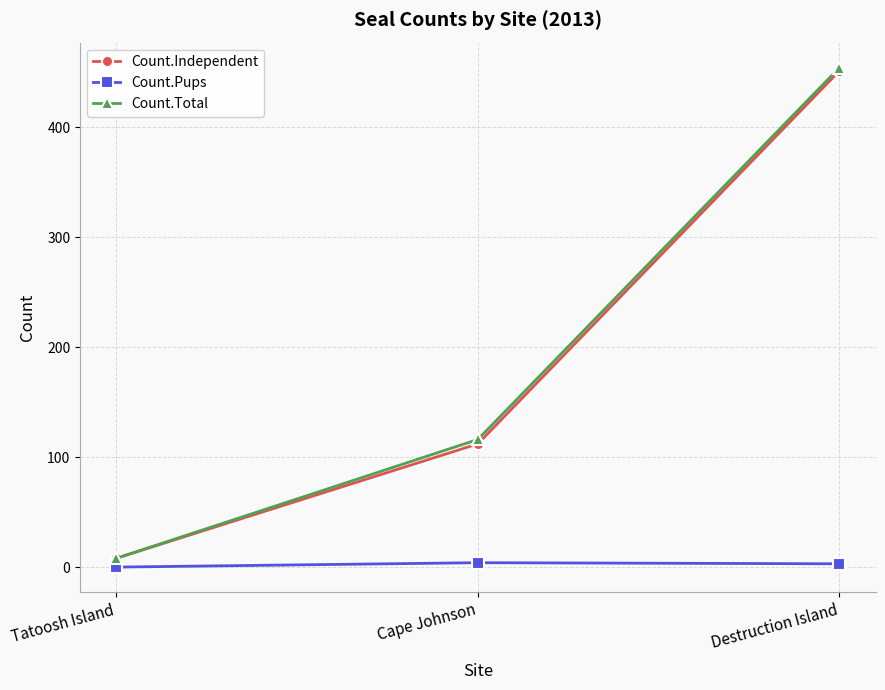

Rank the categories by Count.Independent value from highest to lowest.

Destruction Island, Cape Johnson, Tatoosh Island